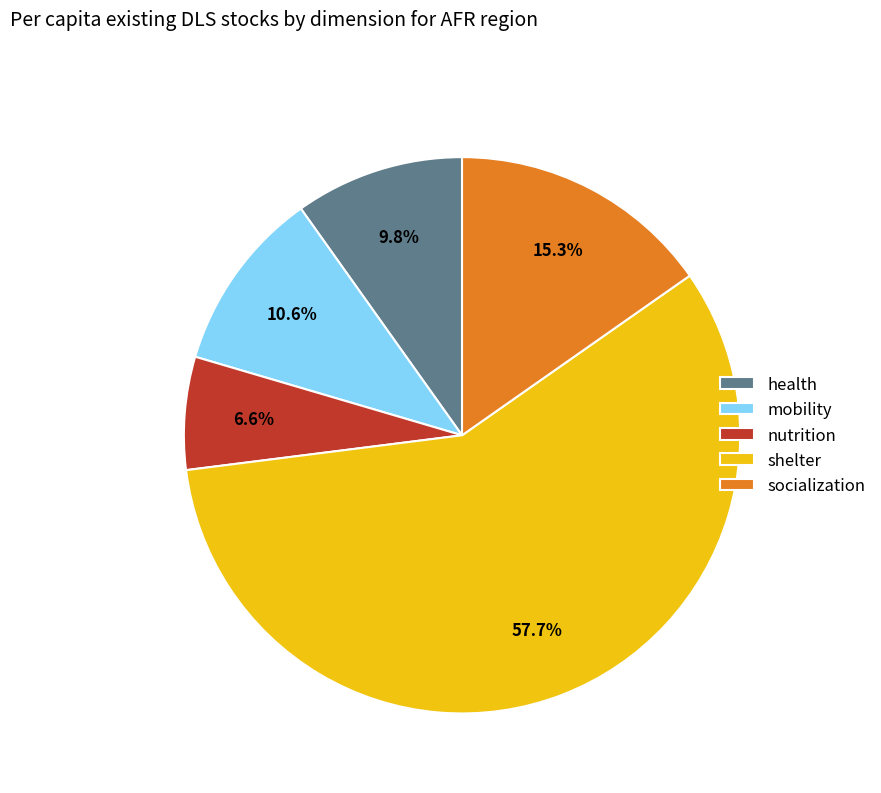

The mobility slice represents 22% of the pie. True or false?

False